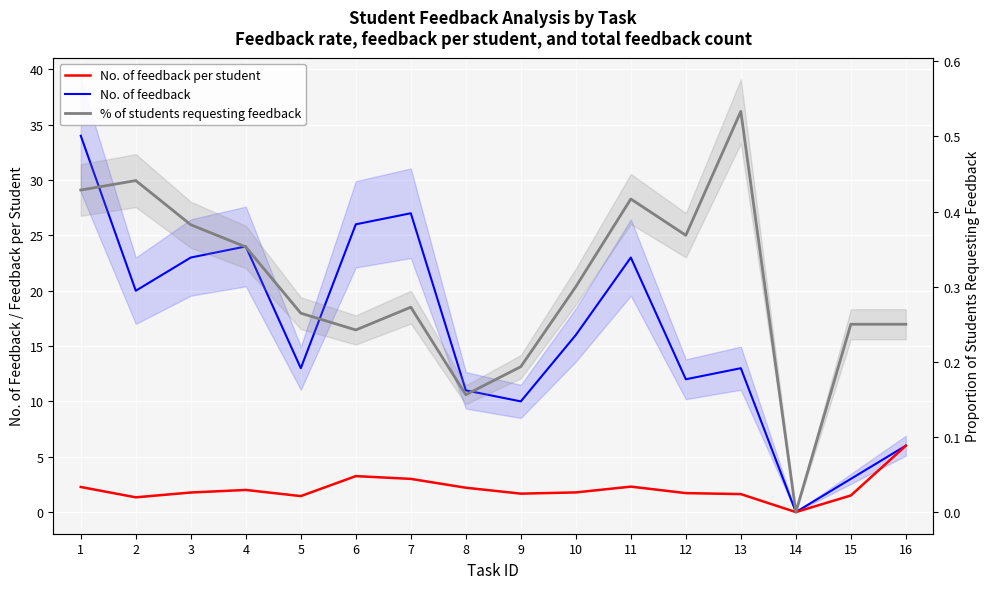

What is the difference between the maximum and second lowest values in the % of students requesting feedback series?

0.4